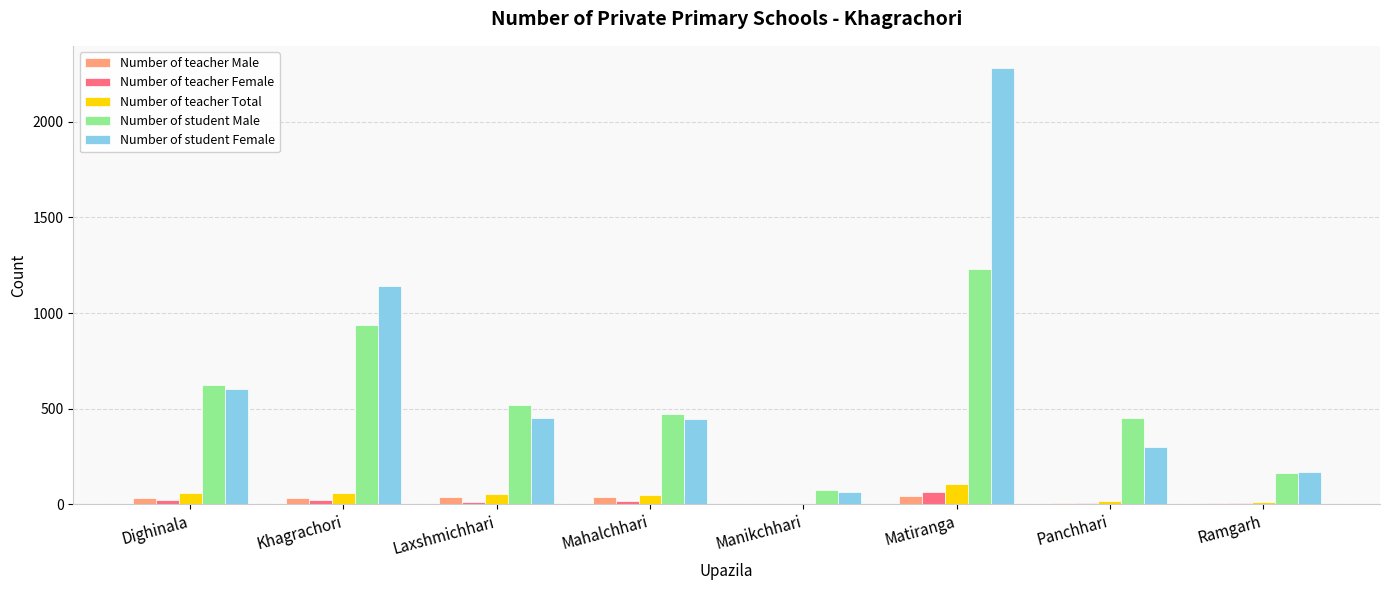

What is the sum of all Number of teacher Total values?

357